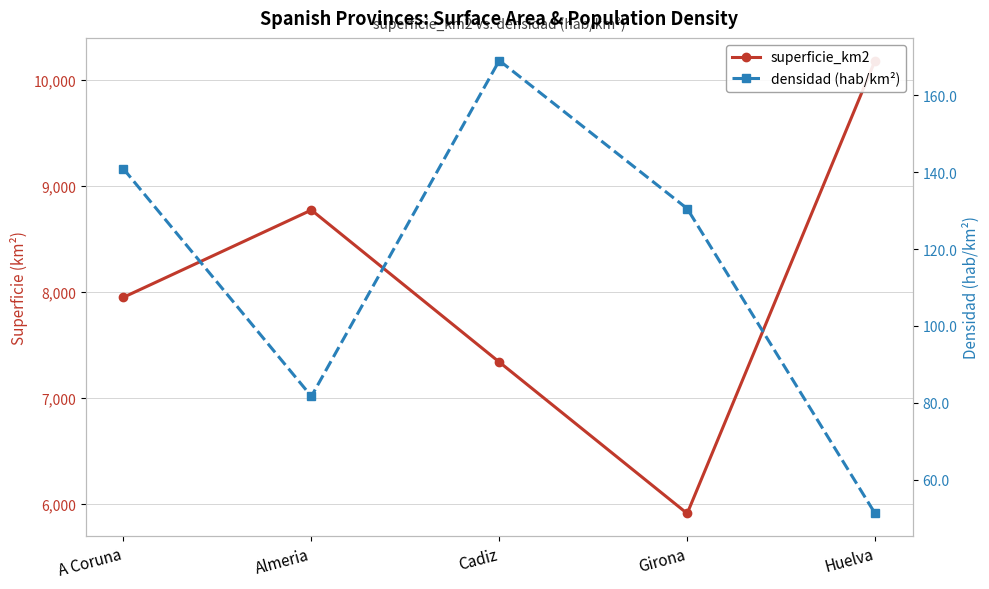

Count the number of categories in the chart.

5